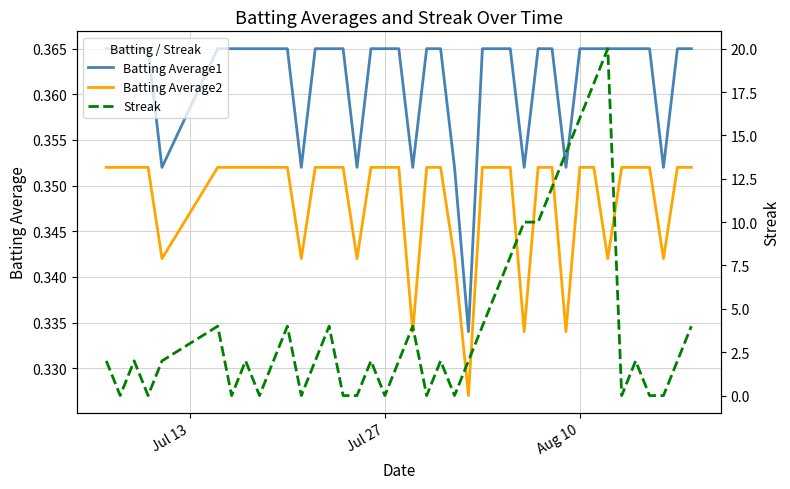

True or false: Batting Average2 and Batting Average1 cross at least once.

False